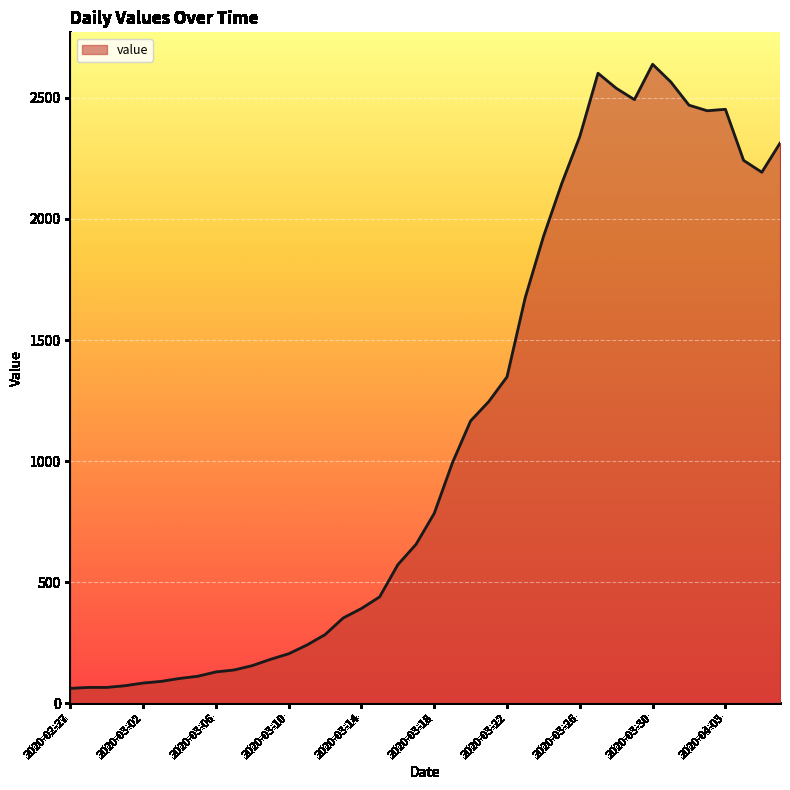

What is the greatest value displayed?

2639